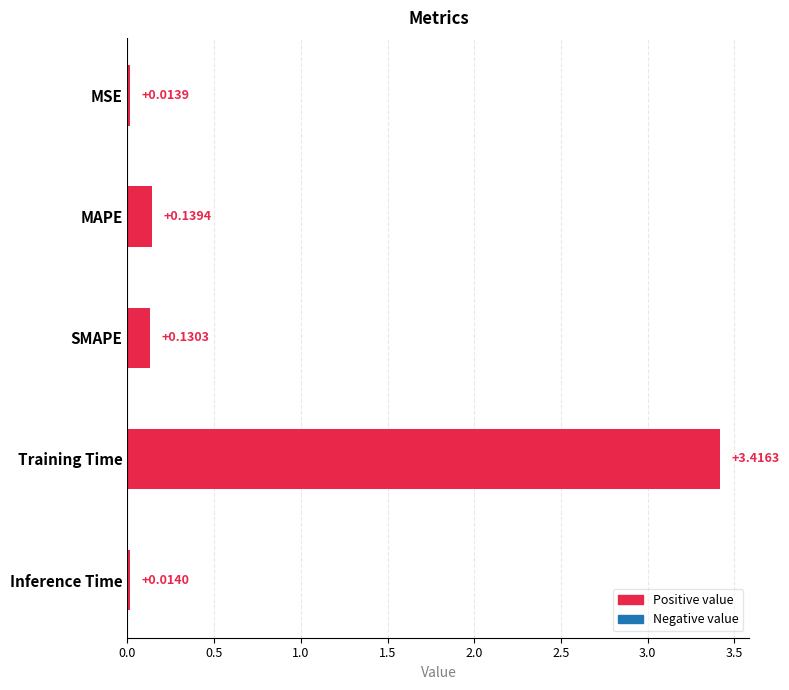

Count the number of categories in the chart.

5